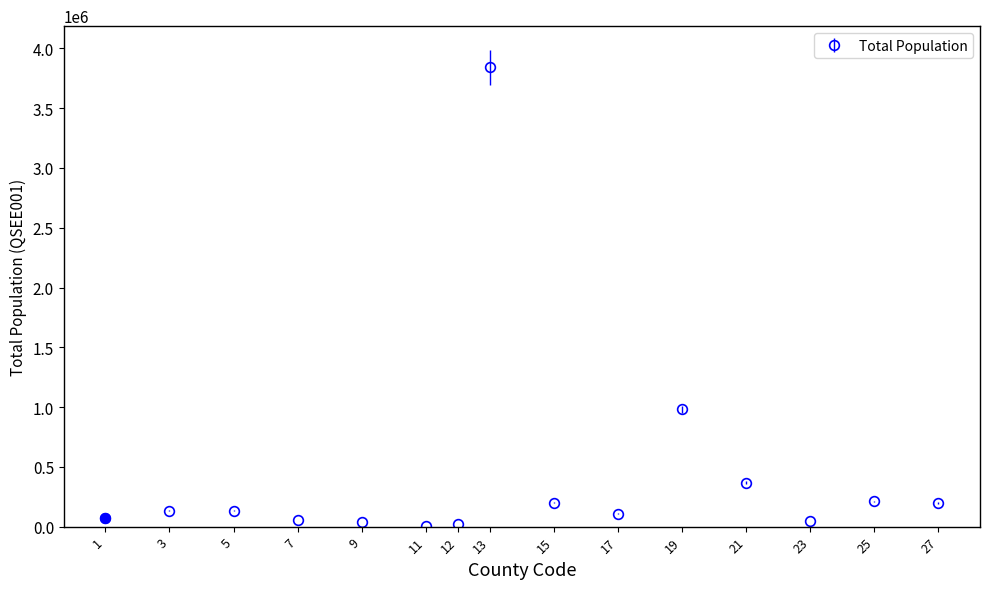

What is the sum of all values?

6410979